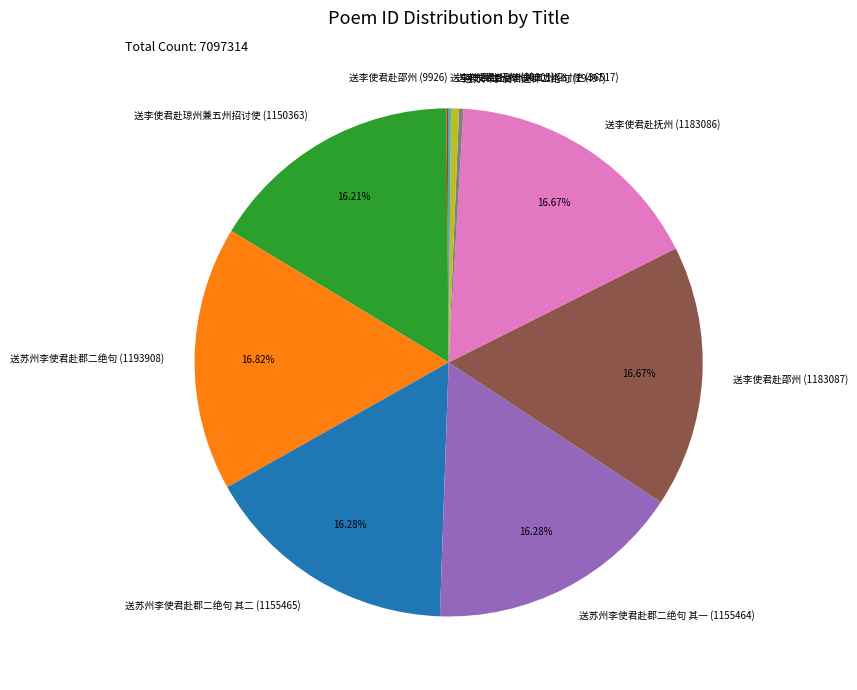

What percentage is the 送苏州李使君赴郡二绝句 其一 (1155464) slice, to the nearest percent?

16%